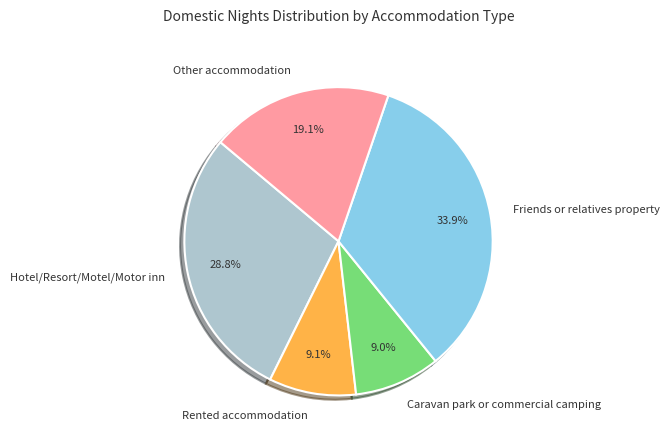

Between Rented accommodation and Friends or relatives property, which is larger?

Friends or relatives property